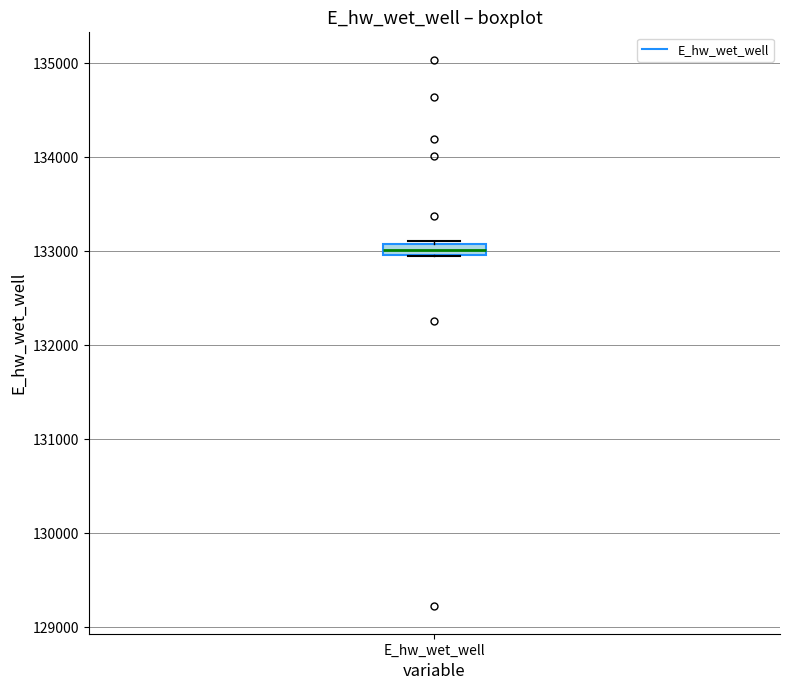

Where is the lower edge of the box for E_hw_wet_well on the y-axis? The values are not printed on the chart, so give them approximately, as read against the axis.

133000